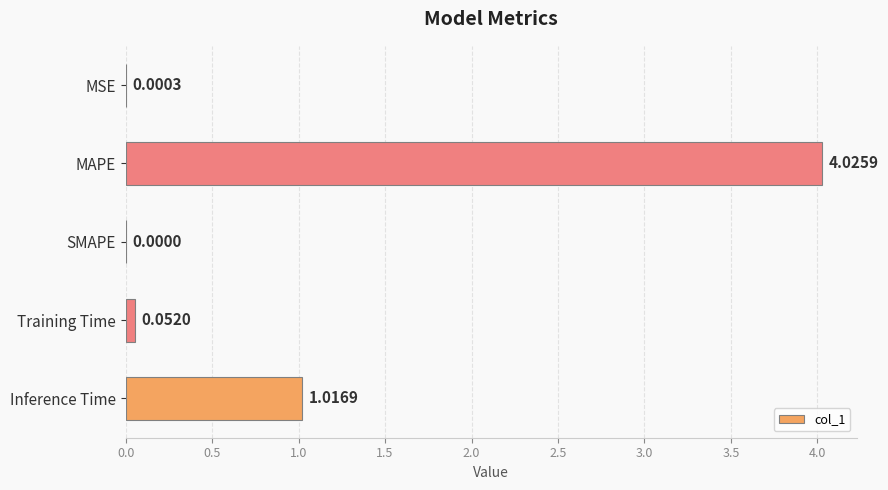

Where is the data nearest to the value 2?

Inference Time